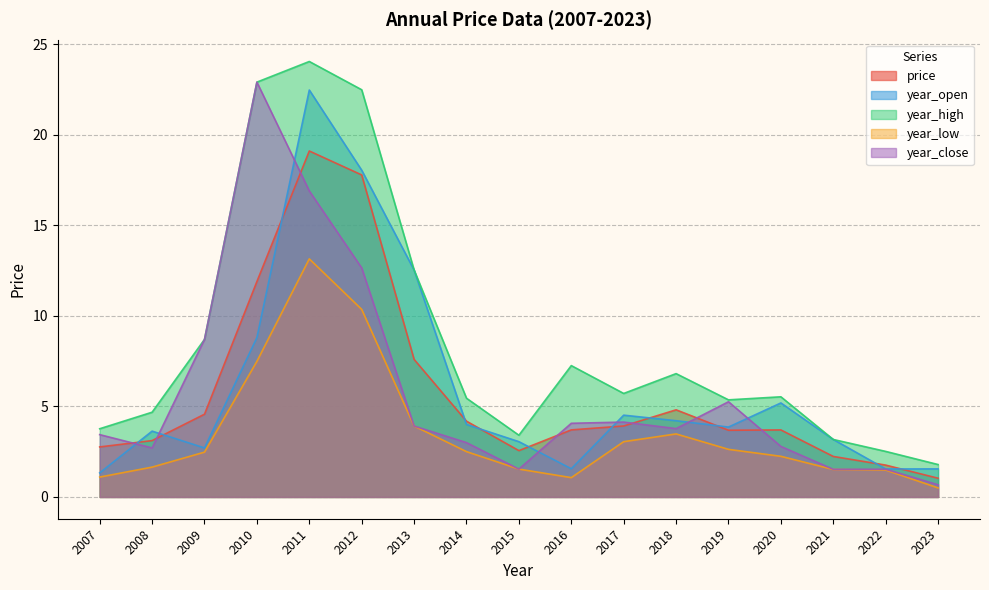

Count the number of categories in the chart.

17